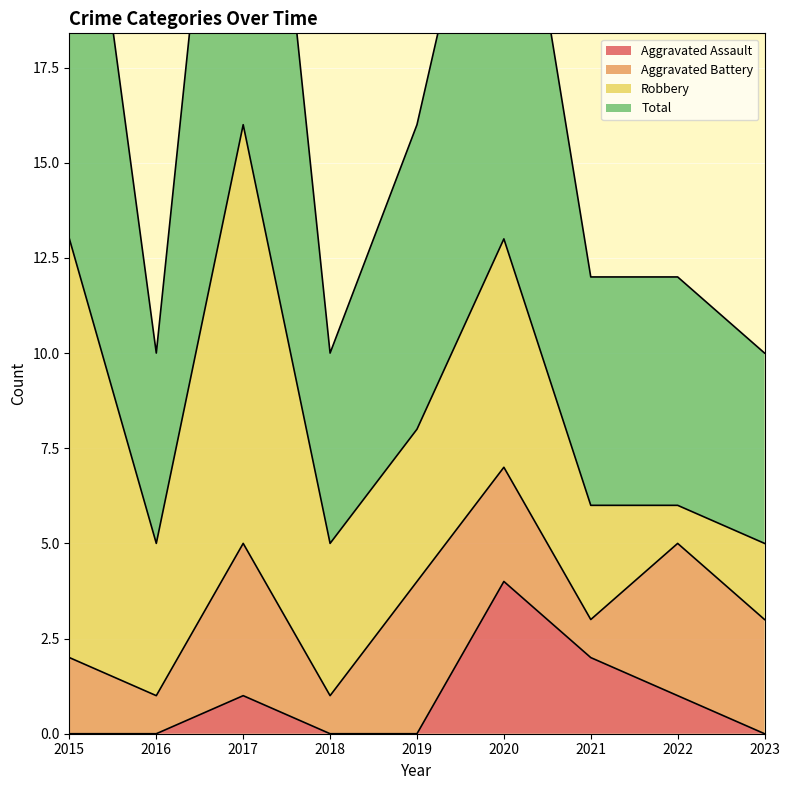

What is the average value of the Aggravated Assault series?

1